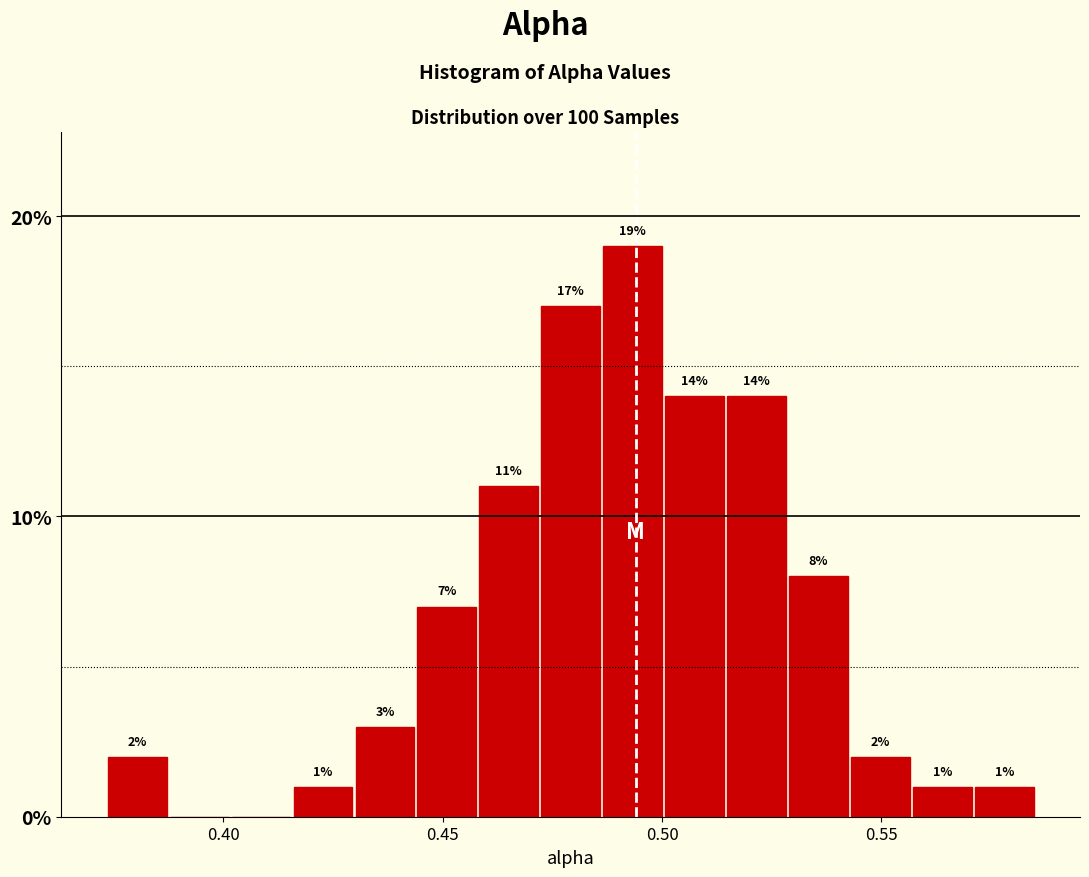

Read against the x-axis, roughly where is the centre of the tallest bar?

0.495